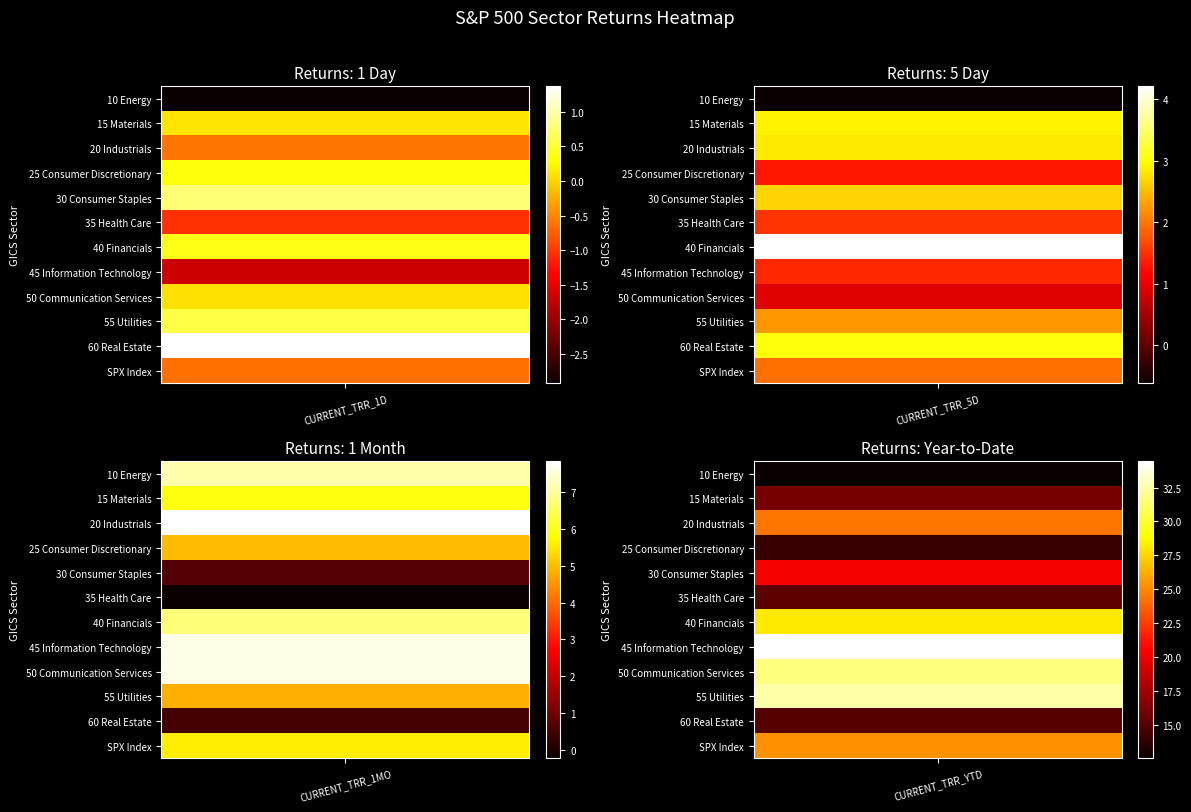

What is the difference between the highest and lowest values at 4?

15.7